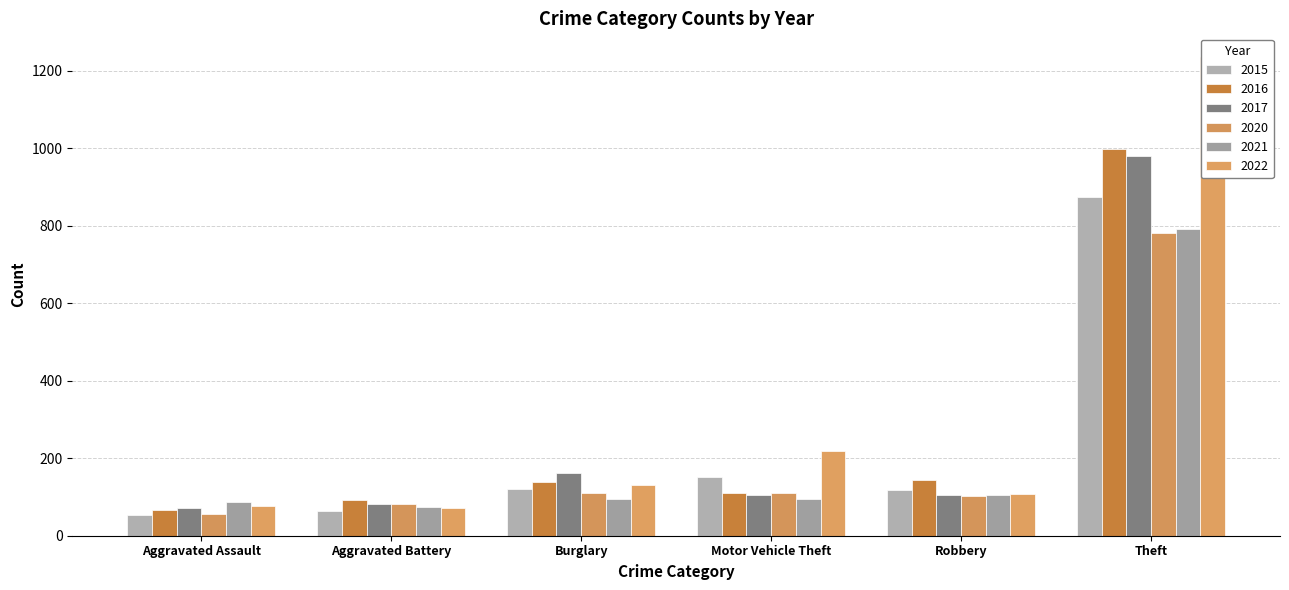

Reading left to right, transcribe all the data shown in this chart.

2015: Aggravated Assault=54	Aggravated Battery=64	Burglary=121	Motor Vehicle Theft=152	Robbery=117	Theft=874
2016: Aggravated Assault=66	Aggravated Battery=93	Burglary=139	Motor Vehicle Theft=110	Robbery=144	Theft=999
2017: Aggravated Assault=72	Aggravated Battery=83	Burglary=162	Motor Vehicle Theft=104	Robbery=105	Theft=979
2020: Aggravated Assault=56	Aggravated Battery=82	Burglary=110	Motor Vehicle Theft=109	Robbery=102	Theft=782
2021: Aggravated Assault=86	Aggravated Battery=75	Burglary=95	Motor Vehicle Theft=96	Robbery=105	Theft=791
2022: Aggravated Assault=78	Aggravated Battery=71	Burglary=132	Motor Vehicle Theft=219	Robbery=108	Theft=1235